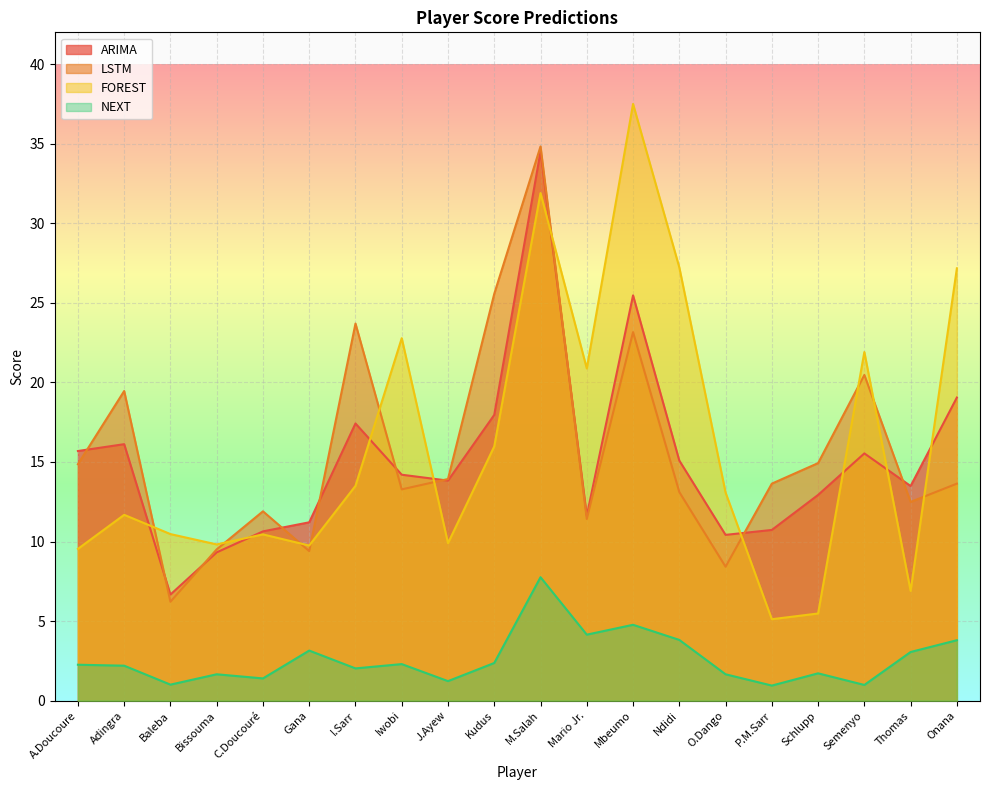

What is the difference between the maximum and minimum values in the FOREST series?

32.4